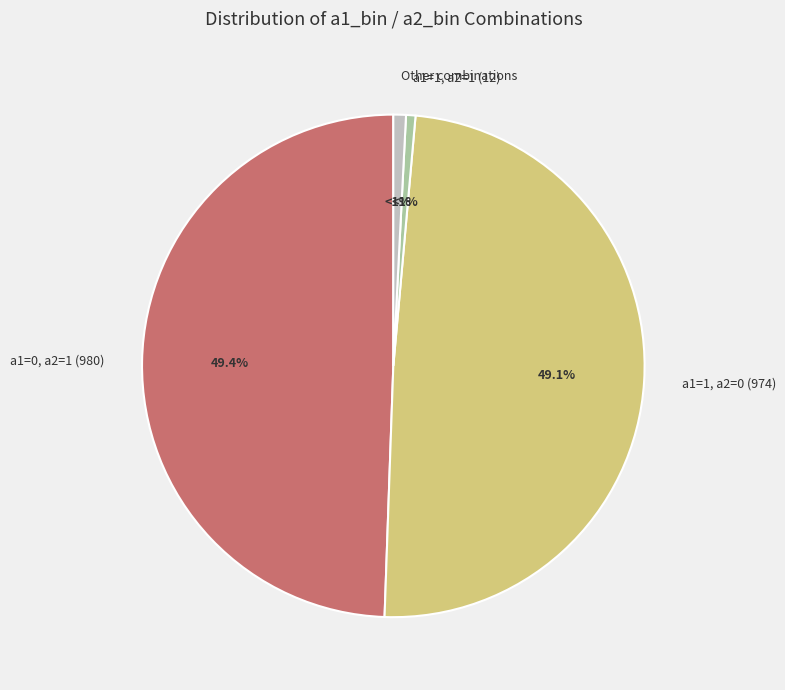

Does any single category account for the majority?

No